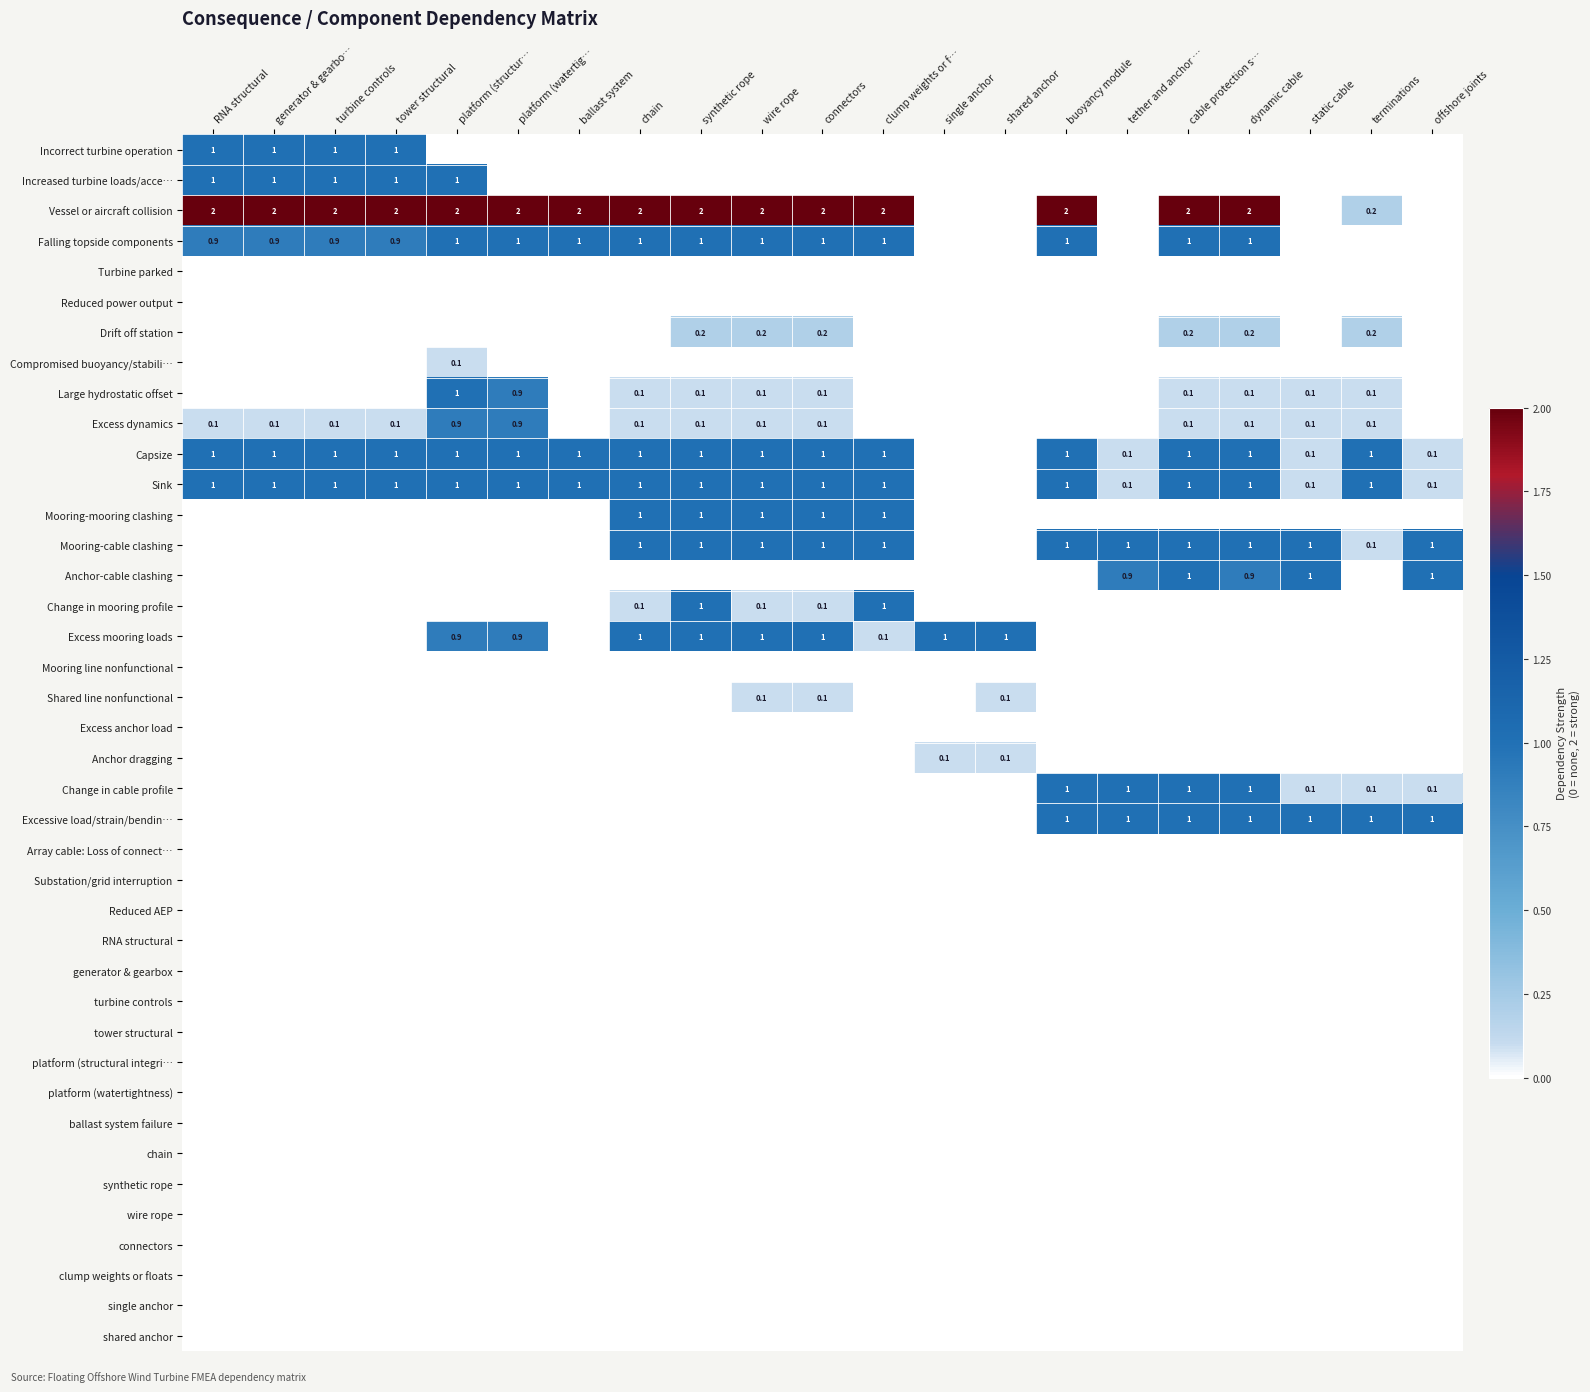

List the labels in order of ballast system failure value, largest first.

RNA structural, generator & gearbo…, turbine controls, tower structural, platform (structur…, platform (watertig…, ballast system, chain, synthetic rope, wire rope, connectors, clump weights or f…, single anchor, shared anchor, buoyancy module, tether and anchor …, cable protection s…, dynamic cable, static cable, terminations, offshore joints